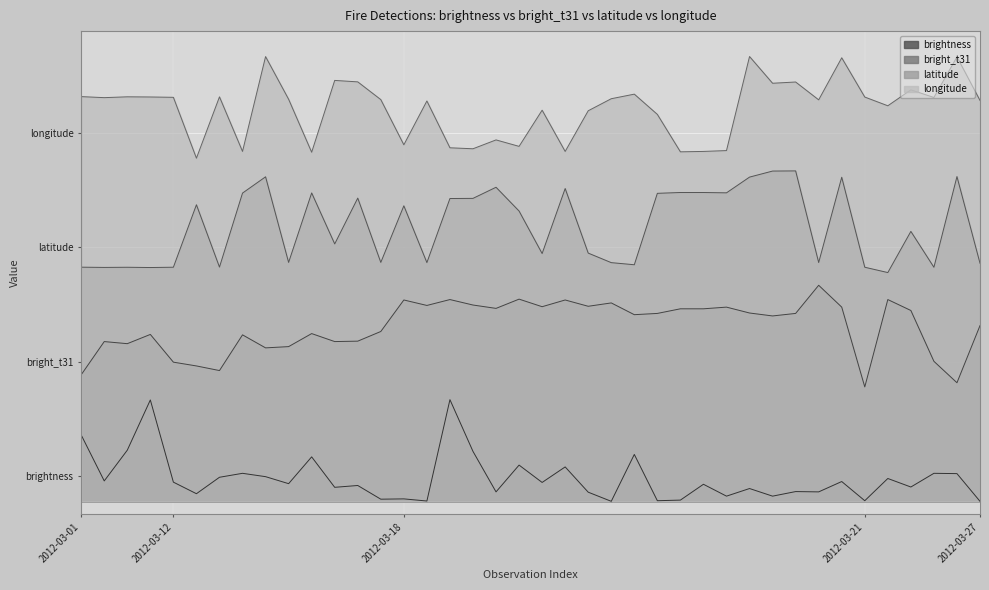

The longitude series shows 66.4 at 2012-03-10. True or false?

False